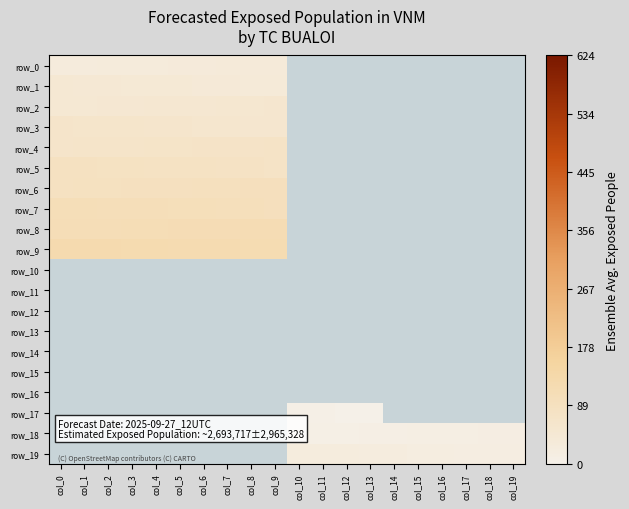

True or false: row_2 has a value of 54.0 at col_9.

True